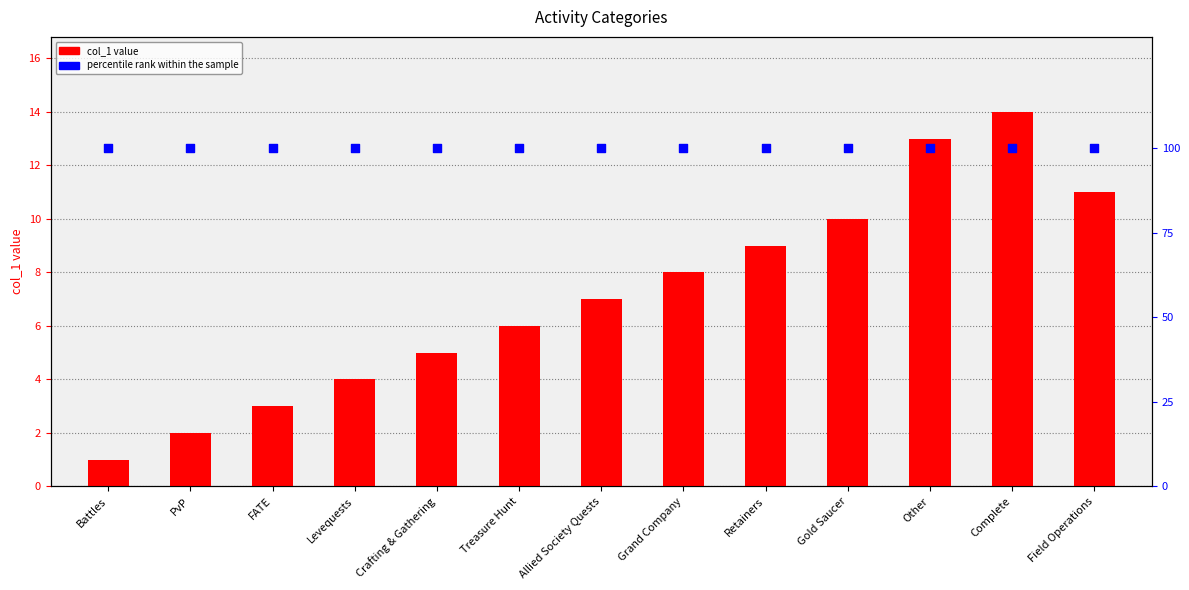

At how many categories does at least one series exceed 20?

13